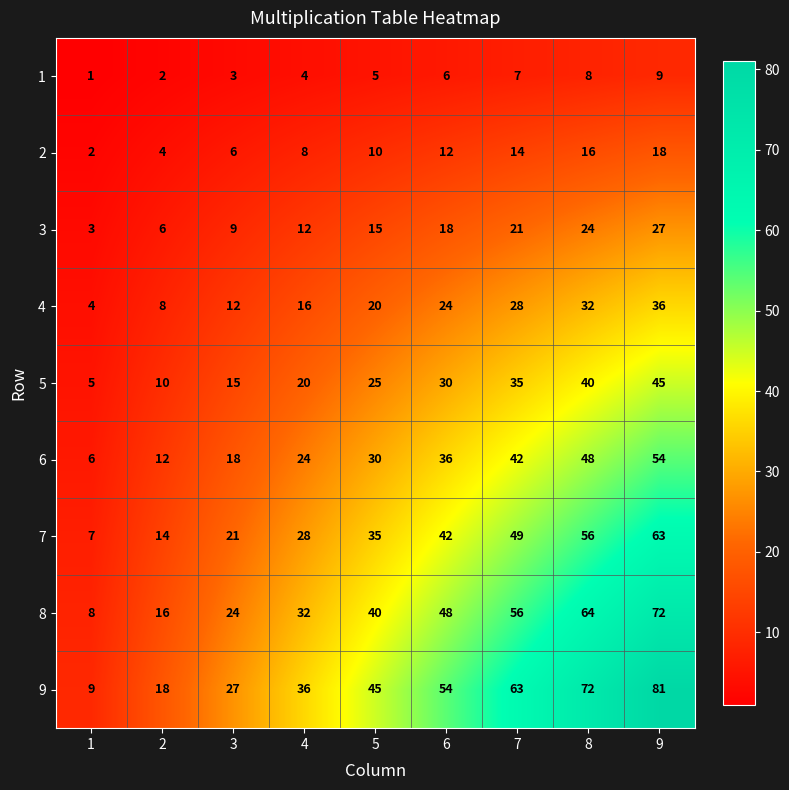

Count the number of categories in the chart.

9